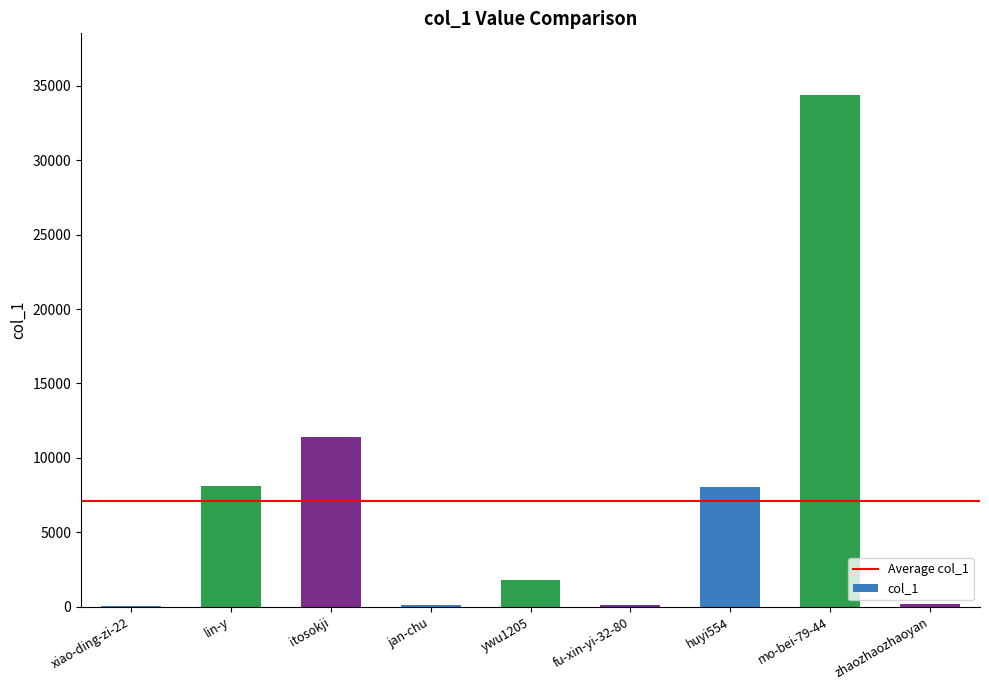

What is the ratio of the value at lin-y to the value at jan-chu?

63.8